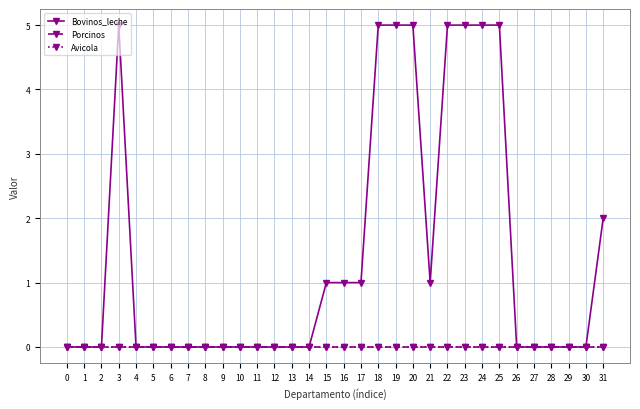

At how many categories does at least one series exceed 1?

9